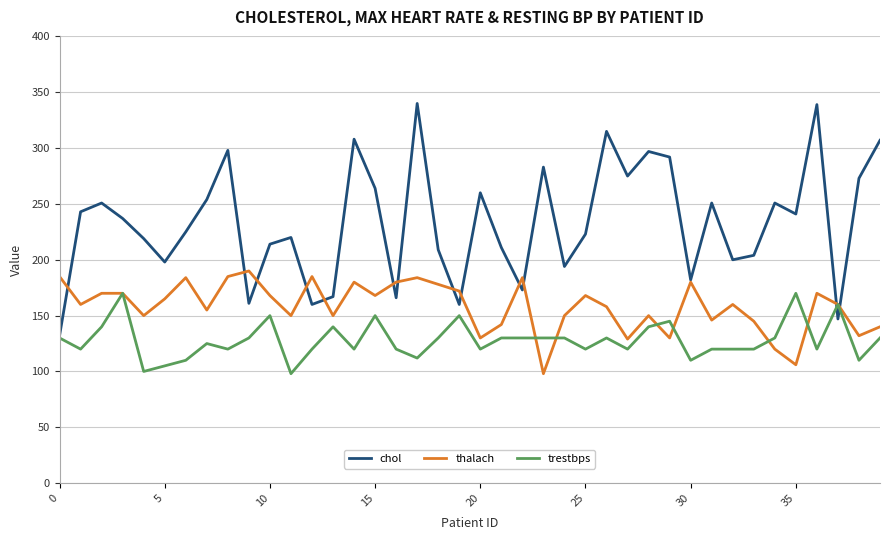

List the series in order of their overall mean, highest first.

chol, thalach, trestbps